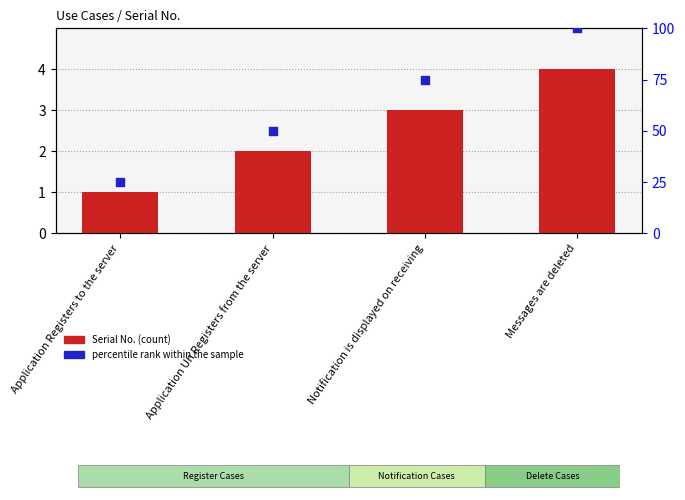

Which series contains the highest Y value?

percentile rank within the sample